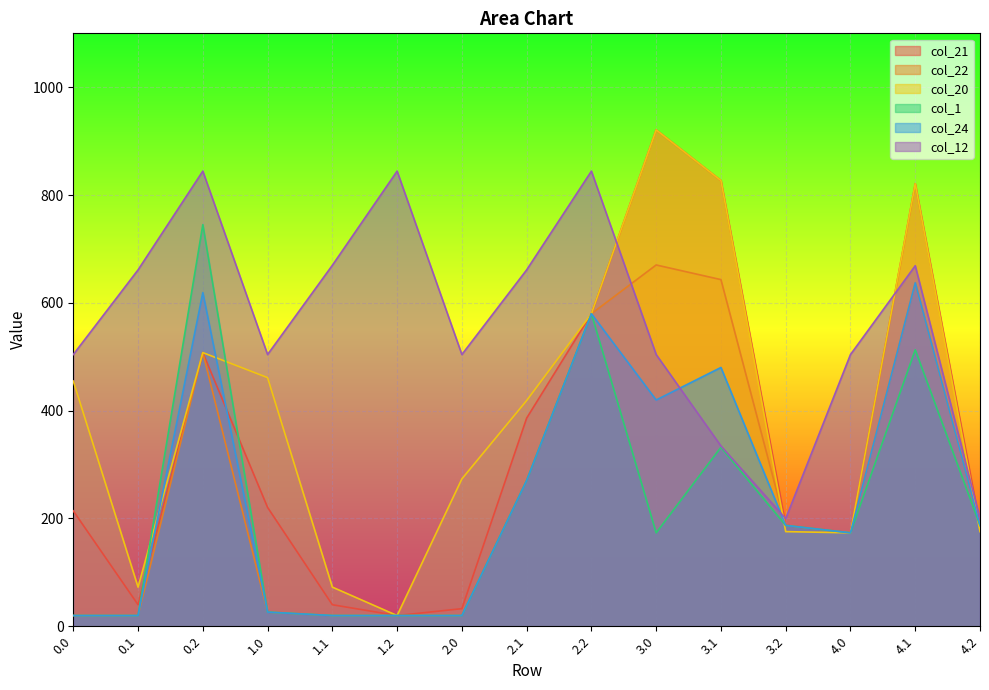

True or false: col_22 has more than 1 points higher than both neighbors.

True